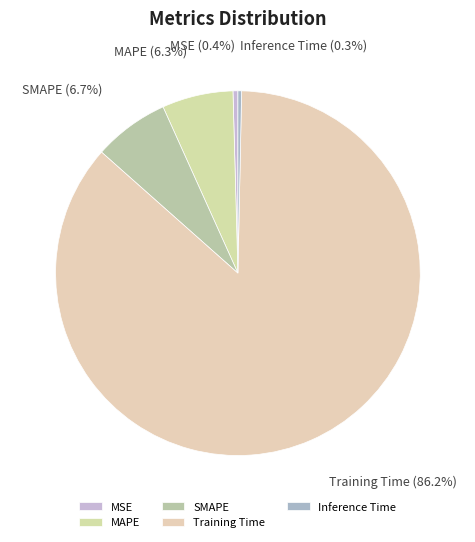

What percentage is the MAPE slice, to the nearest percent?

6%